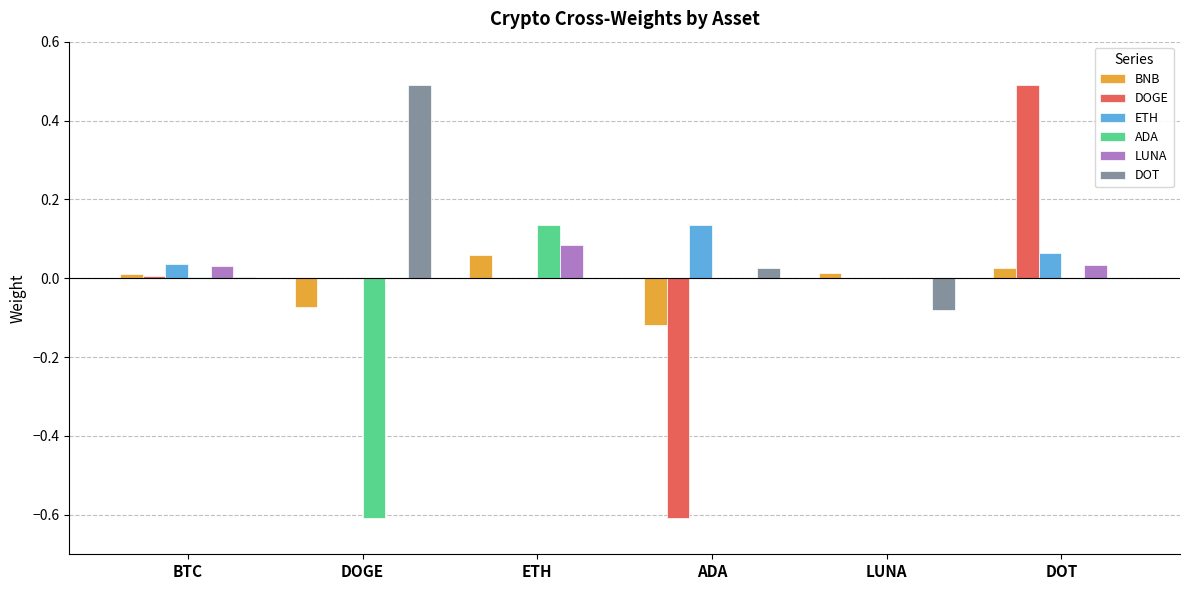

Is it true that ETH equals -0.1 at ETH?

False